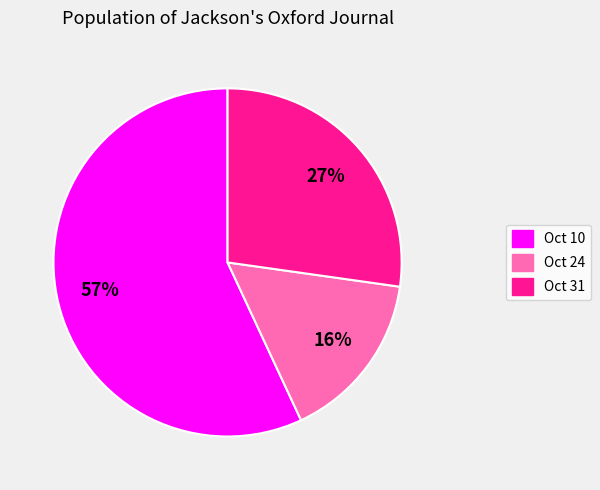

To the nearest percent, what is the average slice percentage?

33%